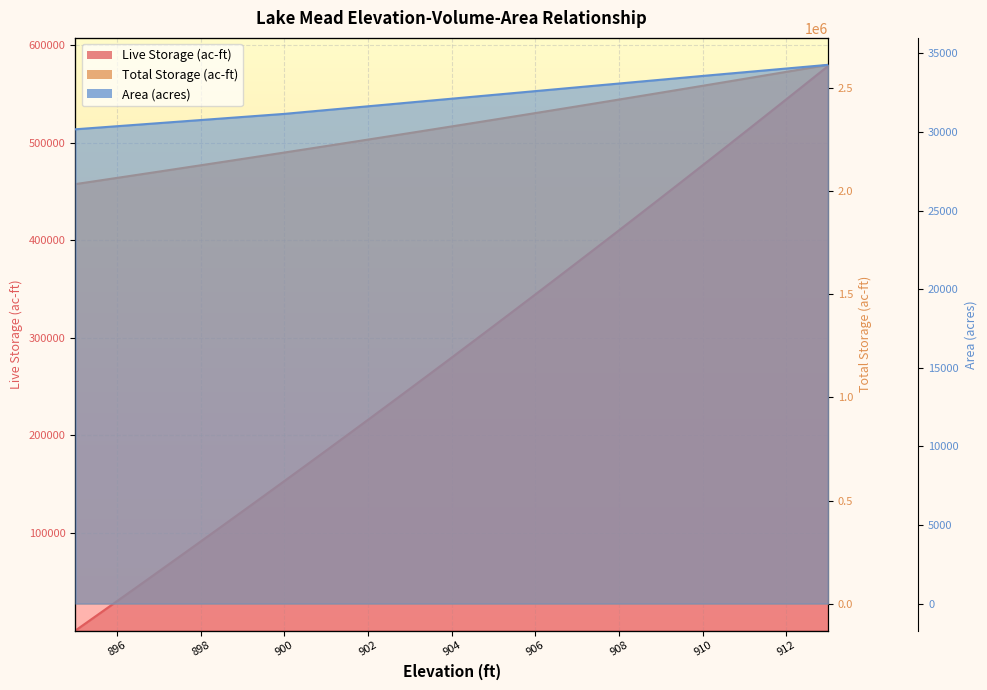

At which category does the chart reach its minimum across all series?

895